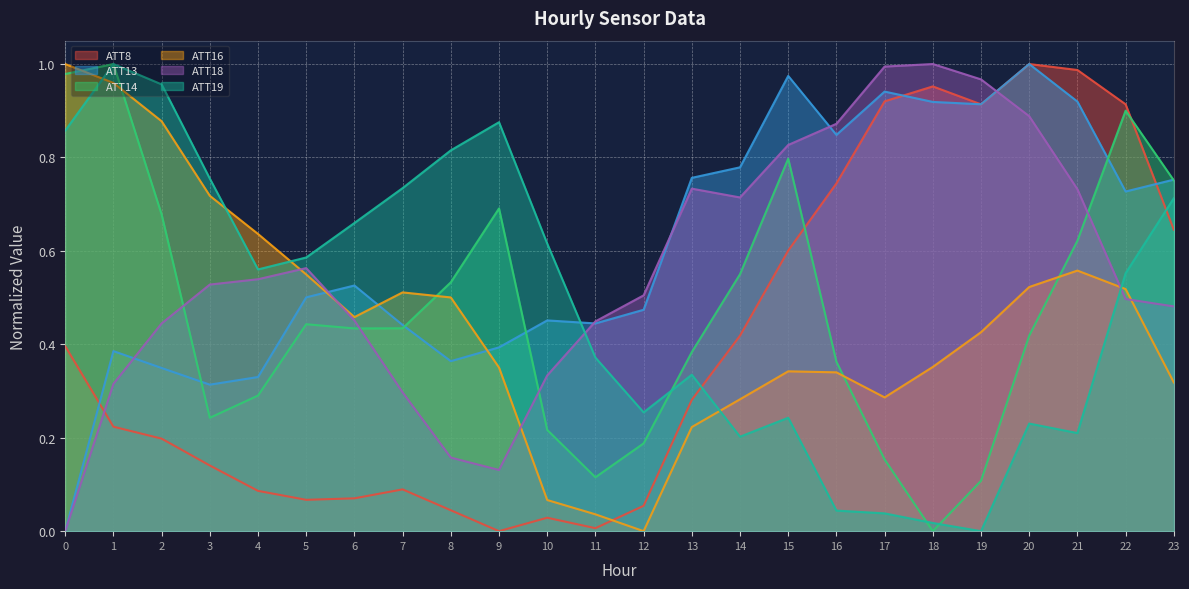

How many lines are shown in the chart?

6